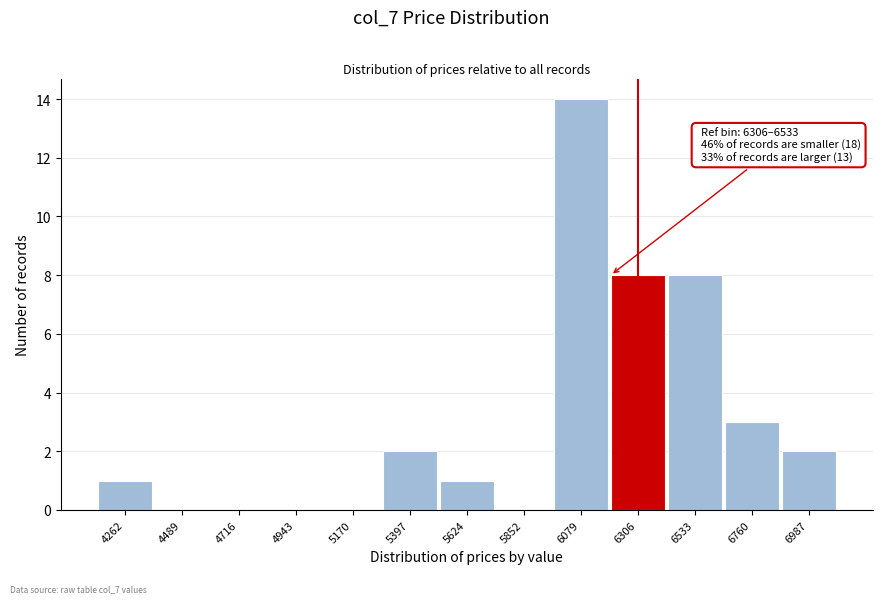

Reading right to left, list all the values displayed in this chart.

6987=2	6760=3	6533=8	6306=8	6079=14	5852=0	5624=1	5397=2	5170=0	4943=0	4716=0	4489=0	4262=1